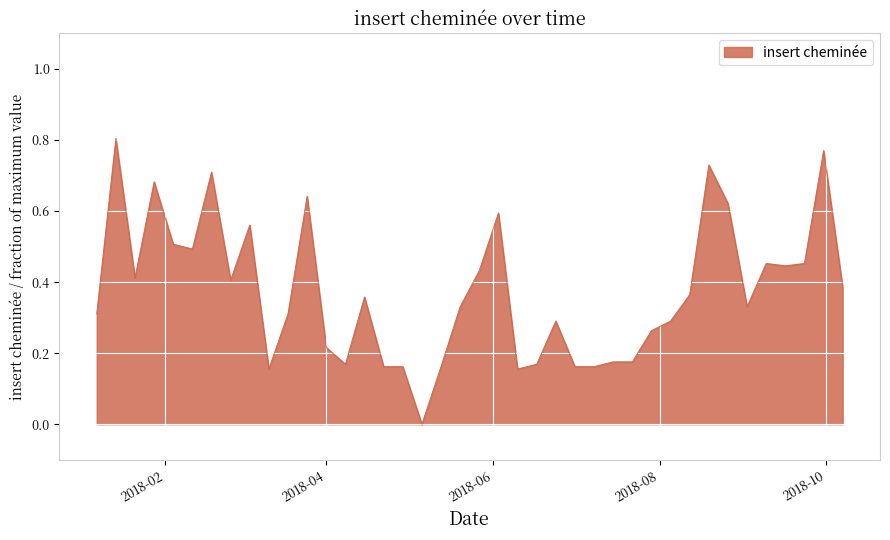

How many points are lower than both their immediate neighbors (excluding endpoints)?

9